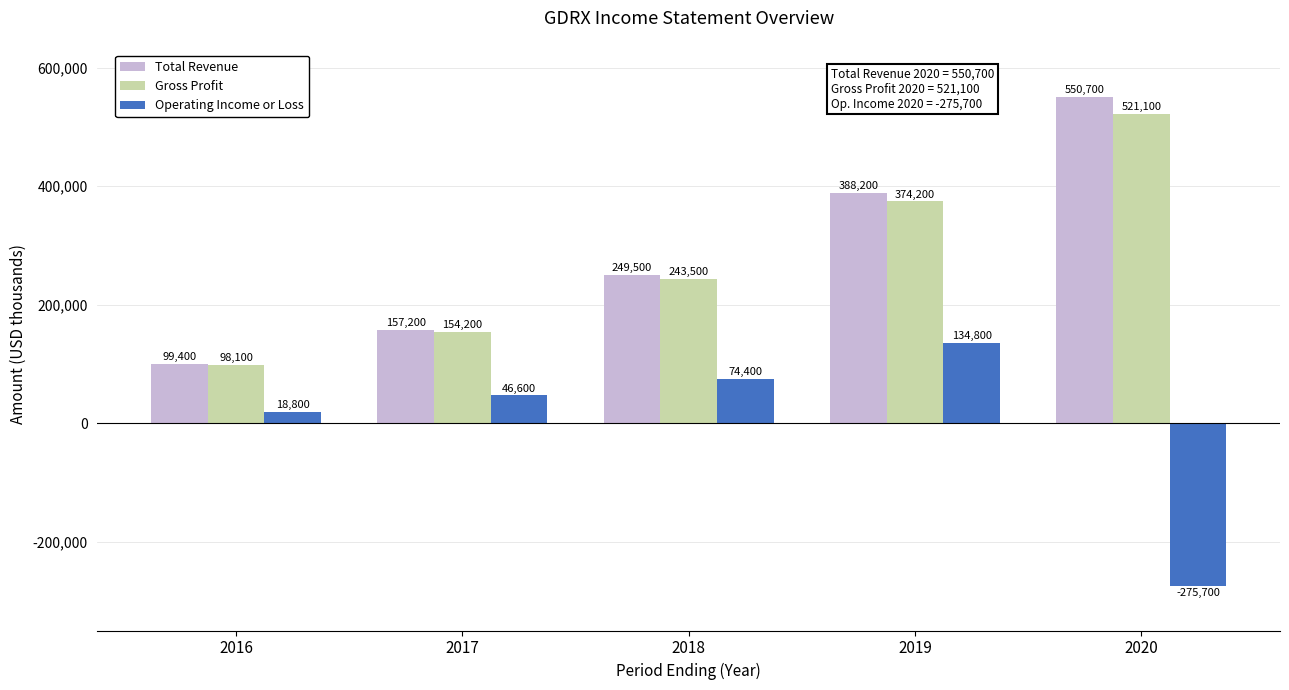

Which category has the lowest value in the Total Revenue series?

2016